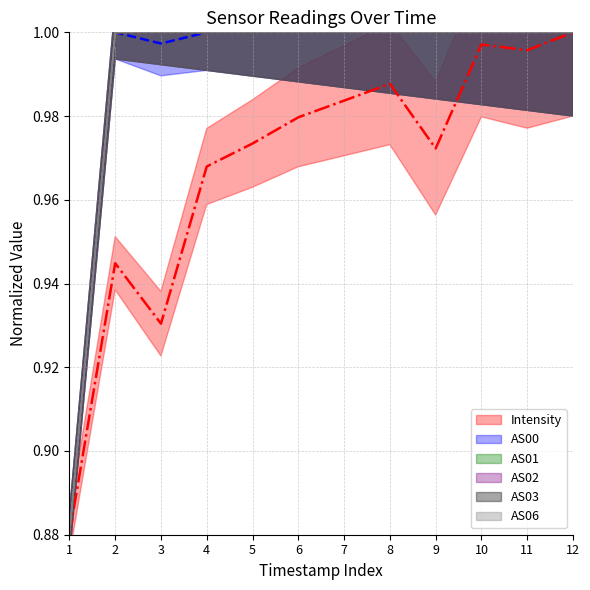

What is the average value of the AS02 series?

1.0